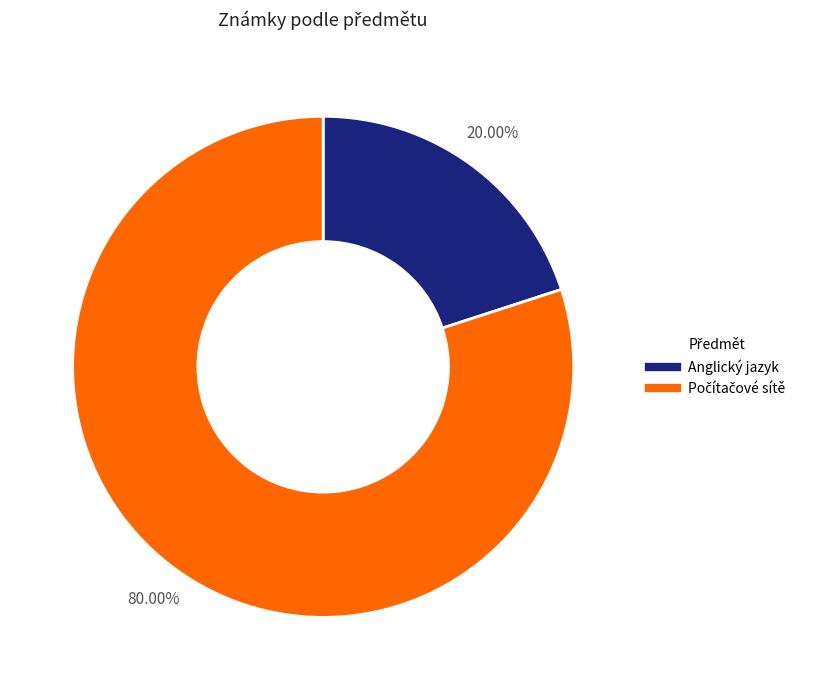

Which category has the smallest portion of the pie?

Anglický jazyk